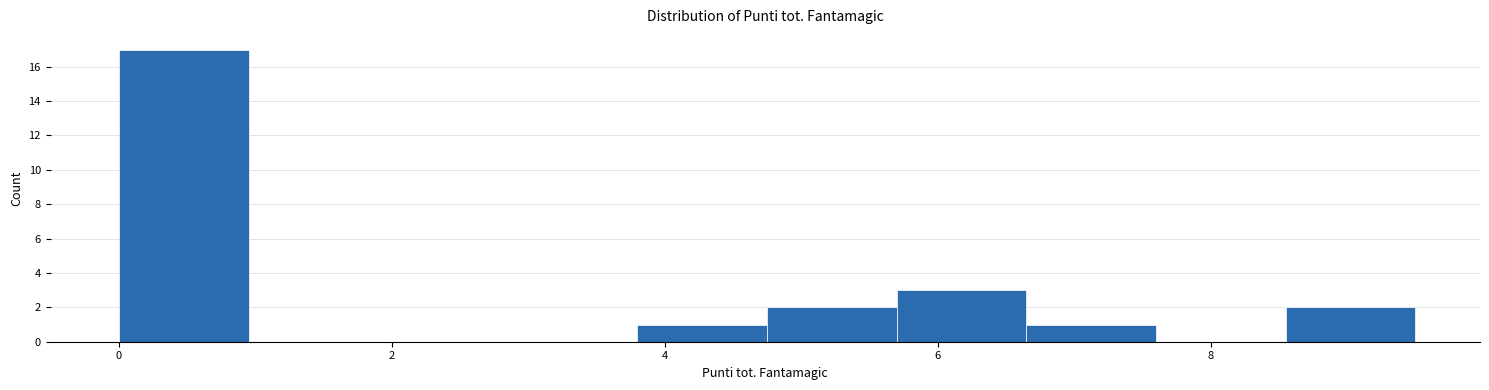

Reading left to right, transcribe this chart: for each bar, give the range it covers on the x-axis and its height. Neither the bar edges nor the heights are printed on the chart, so give them approximately, as read against the axes.

0.00 to 0.95: 17
0.95 to 1.90: 0
1.90 to 2.85: 0
2.85 to 3.80: 0
3.80 to 4.75: 1
4.75 to 5.70: 2
5.70 to 6.65: 3
6.65 to 7.60: 1
7.60 to 8.55: 0
8.55 to 9.50: 2